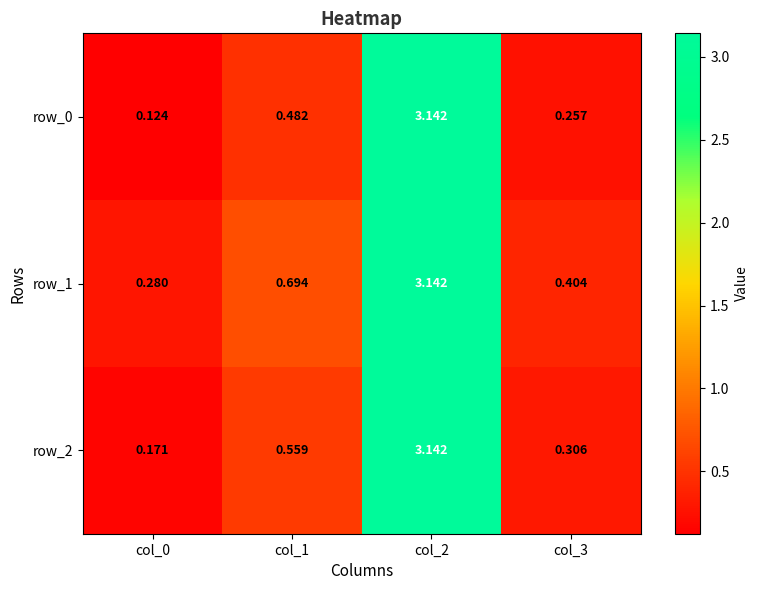

Is the value of row_0 at col_3 greater than the value of row_1 at col_2?

No